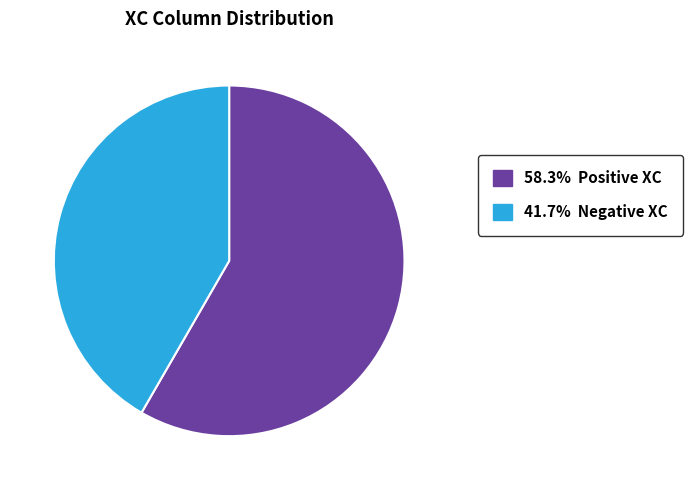

Is there a majority slice in this chart?

Yes